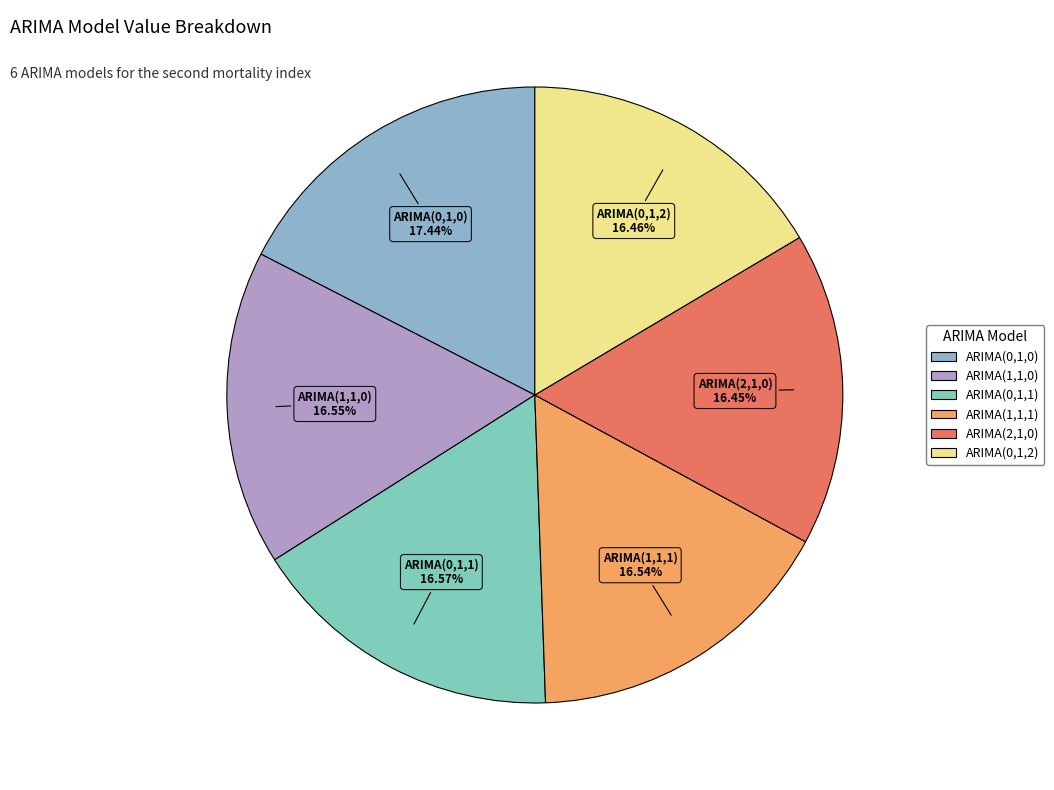

Does any single category account for the majority?

No